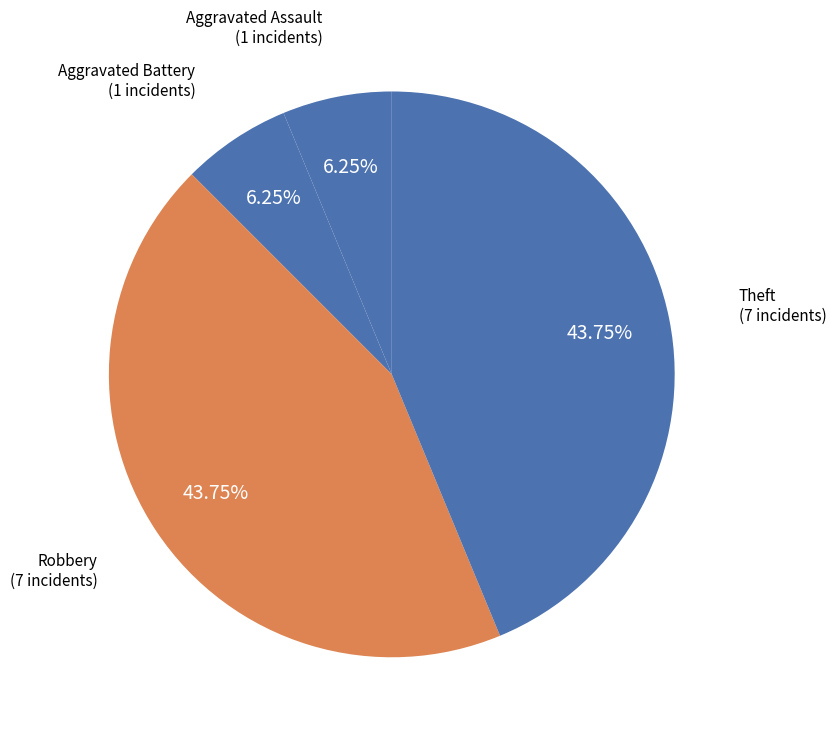

What is the ratio of the value at Theft to the value at Aggravated Battery?

7.0